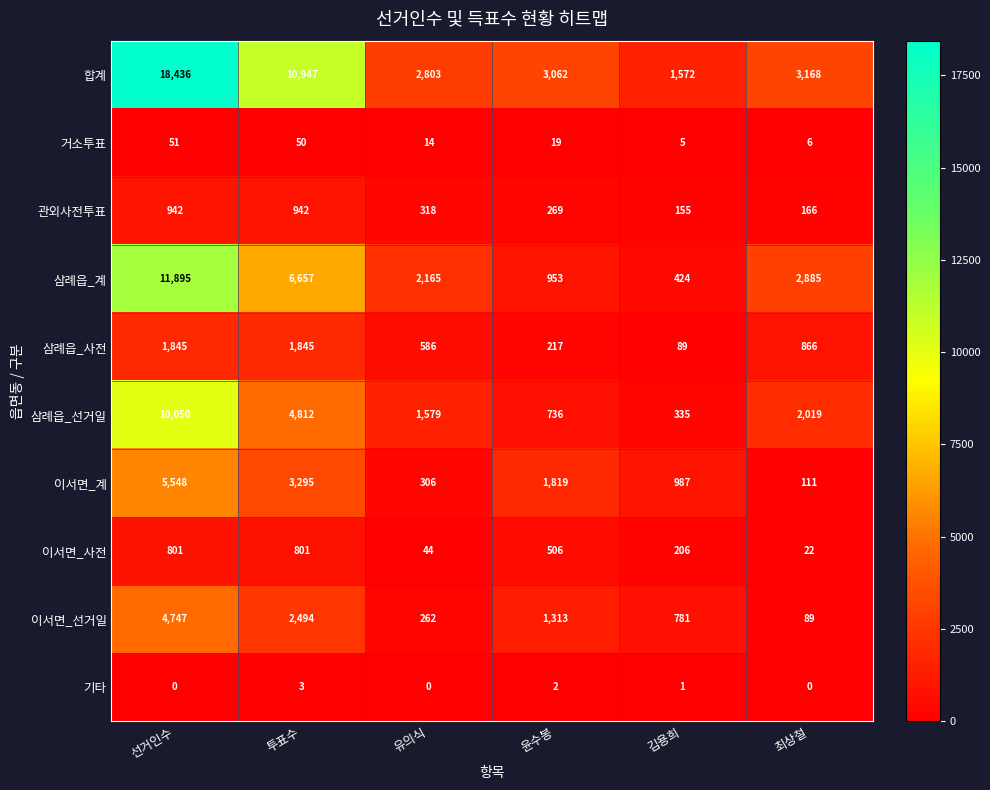

What is the spread (max minus min) of values at 김용희?

1571